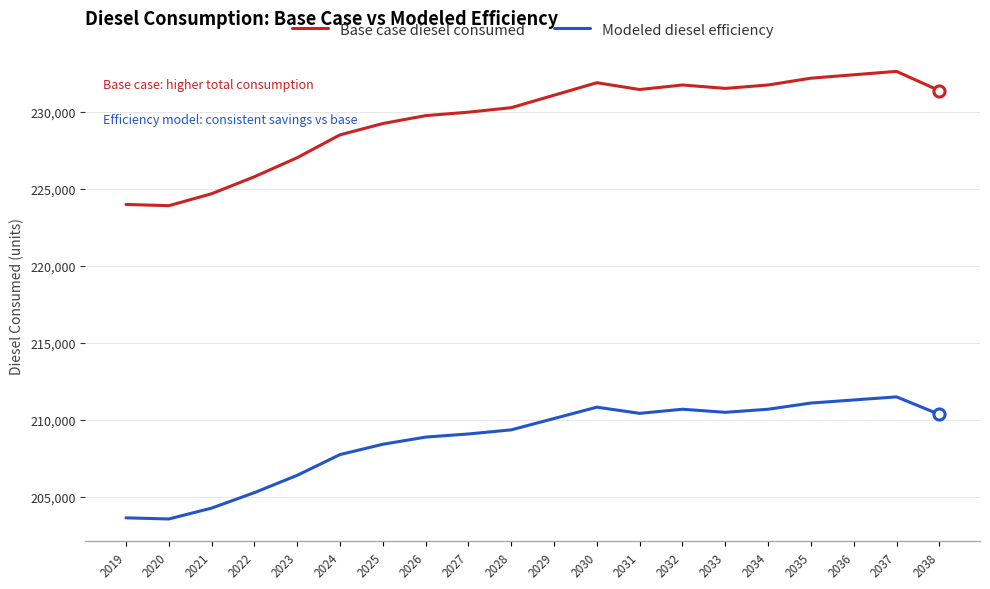

The Base case diesel consumed series shows 231074.0 at 2029. True or false?

True